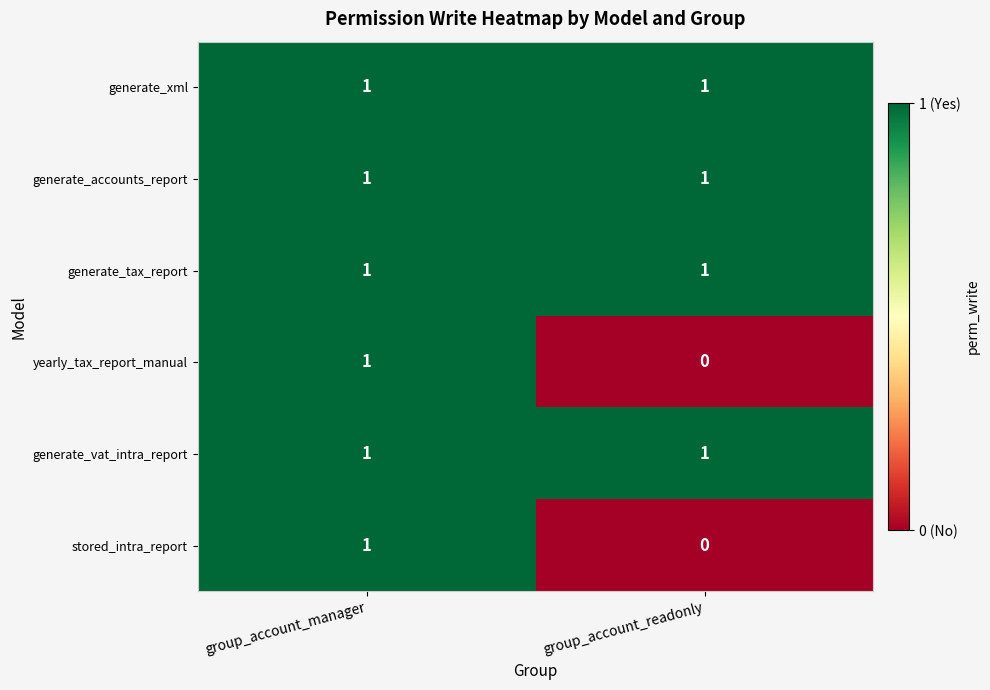

At how many categories does at least one series exceed 0?

2